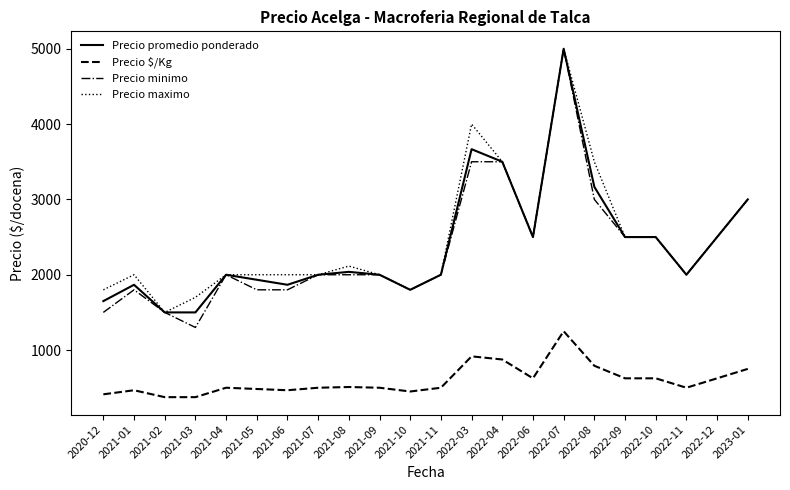

What is the minimum value for Precio $/Kg?

375.0